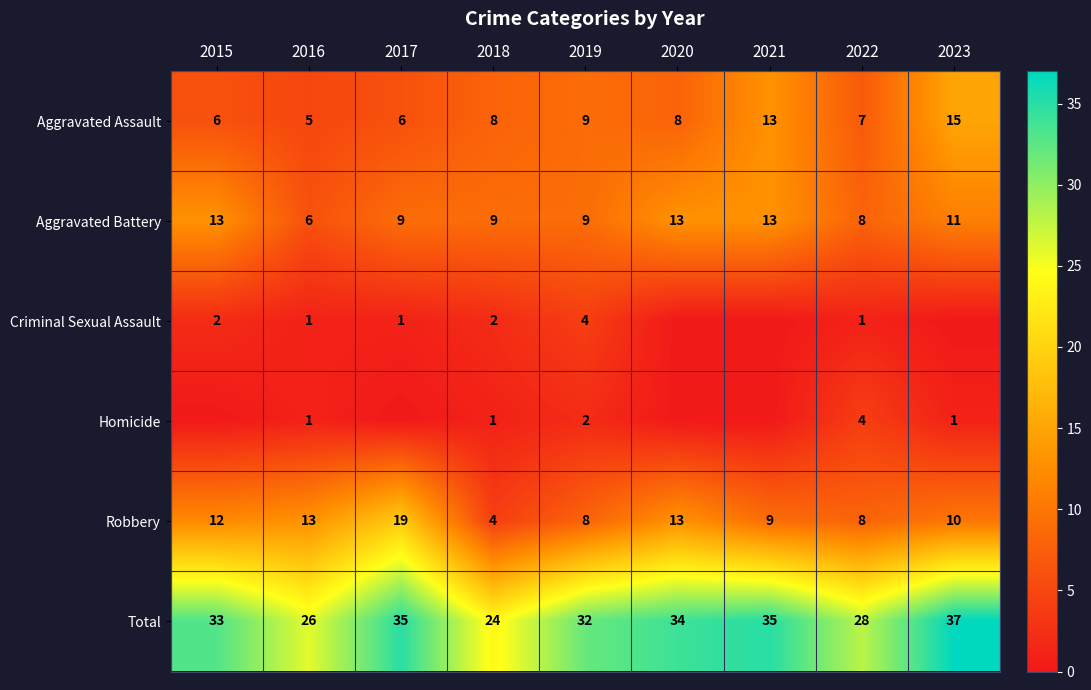

The value of Robbery at 2019 is 4. True or false?

False